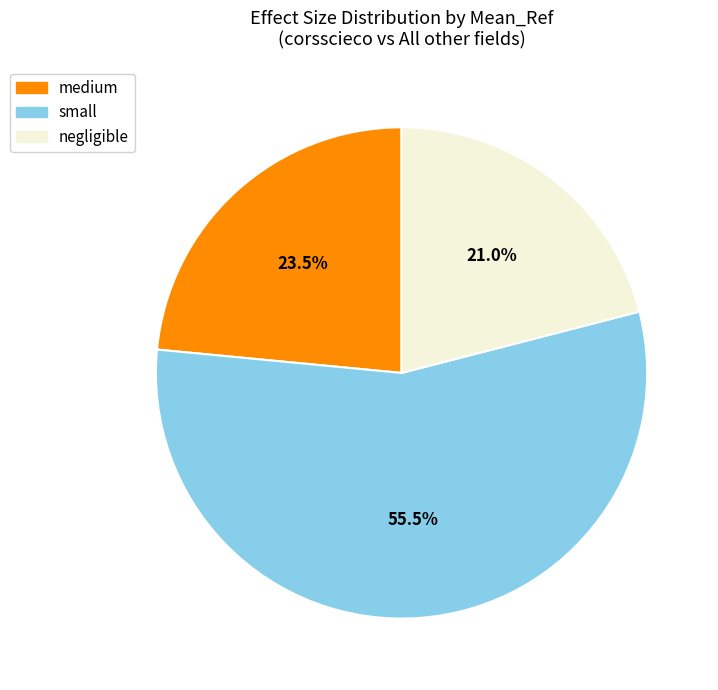

Is the sum of negligible and small greater than half?

Yes